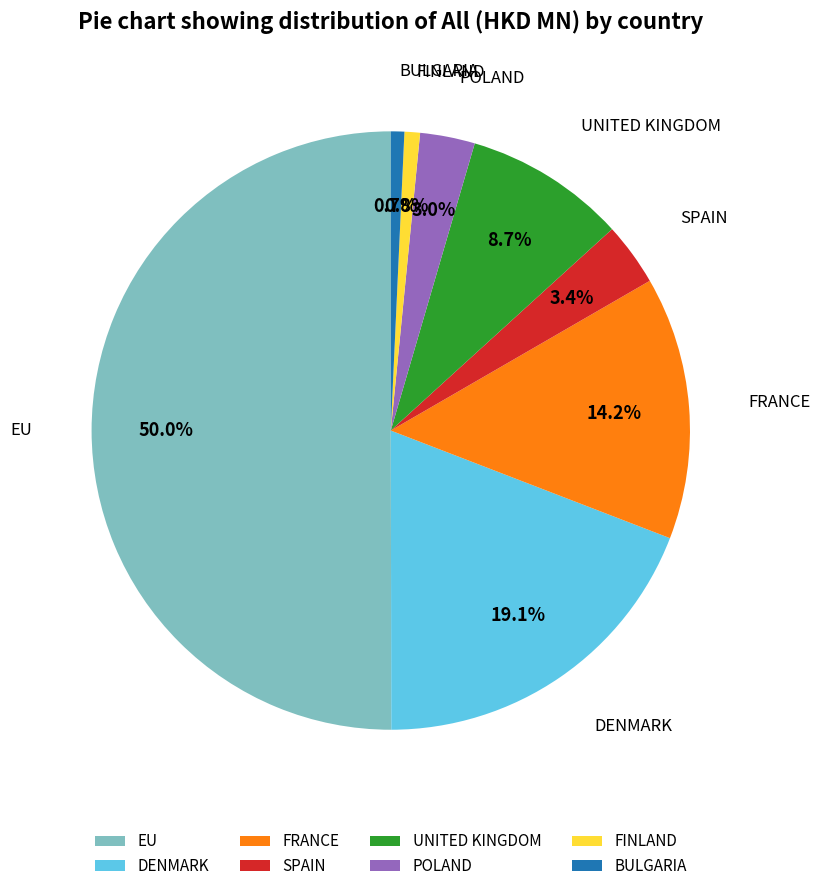

Which has a higher value, SPAIN or UNITED KINGDOM?

UNITED KINGDOM